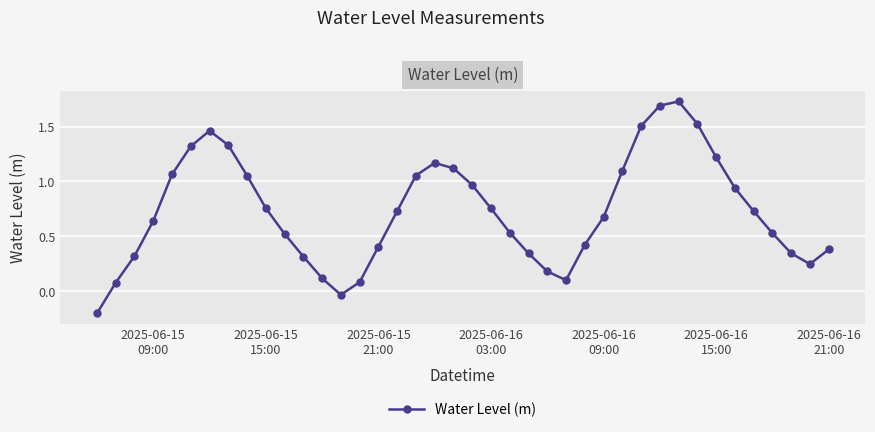

How many points are higher than both their immediate neighbors (excluding endpoints)?

3